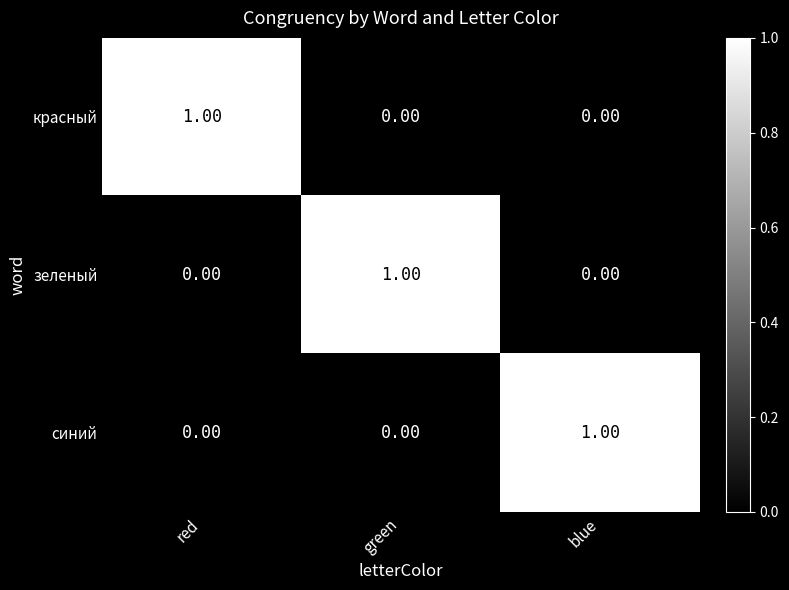

At how many categories does at least one series exceed 0?

3